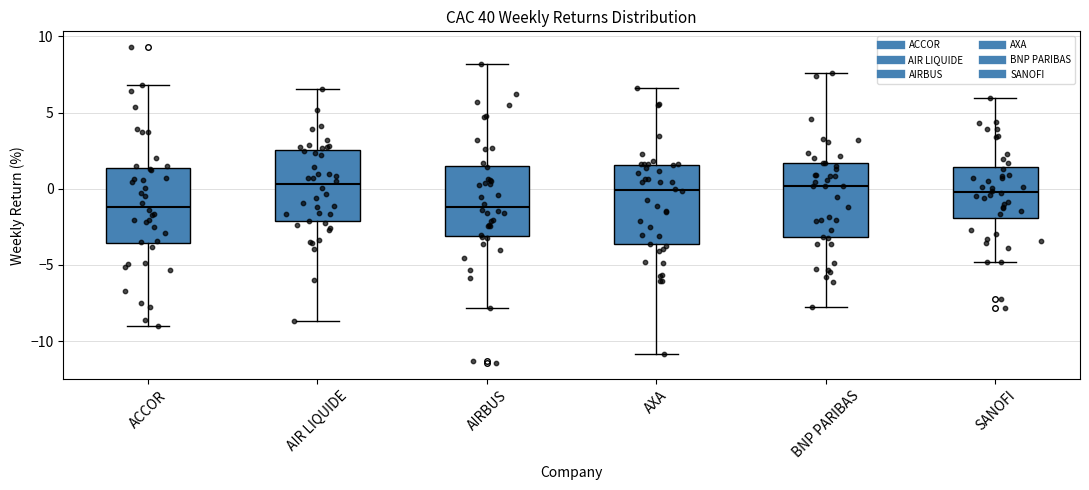

Reading left to right, read every box against the y-axis: the position of its median line, the range the box covers, and the ends of its whiskers. The values are not printed on the chart, so give them approximately, as read against the axis.

ACCOR: median -1.0, box -3.5 to 1.5, whiskers -9.0 to 7.0
AIR LIQUIDE: median 0.5, box -2.0 to 2.5, whiskers -8.5 to 6.5
AIRBUS: median -1.0, box -3.0 to 1.5, whiskers -8.0 to 8.0
AXA: median 0.0, box -3.5 to 1.5, whiskers -11.0 to 6.5
BNP PARIBAS: median 0.0, box -3.0 to 1.5, whiskers -8.0 to 7.5
SANOFI: median 0.0, box -2.0 to 1.5, whiskers -5.0 to 6.0